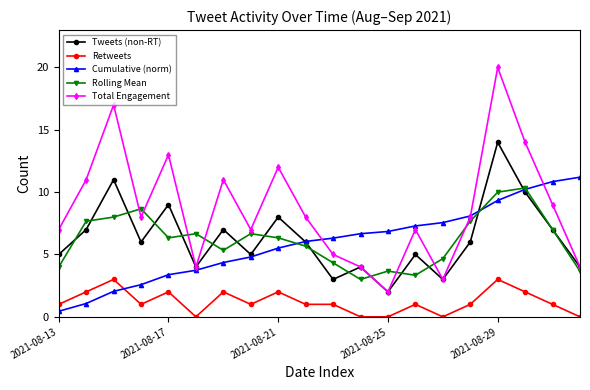

Reading left to right, list all the values displayed in this chart.

Tweets (non-RT): 5.0	7.0	11.0	6.0	9.0	4.0	7.0	5.0	8.0	6.0	3.0	4.0	2.0	5.0	3.0	6.0	14.0	10.0	7.0	4.0
Retweets: 1.0	2.0	3.0	1.0	2.0	0.0	2.0	1.0	2.0	1.0	1.0	0.0	0.0	1.0	0.0	1.0	3.0	2.0	1.0	0.0
Cumulative (norm): 0.4	1.1	2.0	2.6	3.4	3.7	4.4	4.8	5.5	6.0	6.3	6.7	6.8	7.3	7.6	8.1	9.3	10.2	10.8	11.2
Rolling Mean: 4.0	7.7	8.0	8.7	6.3	6.7	5.3	6.7	6.3	5.7	4.3	3.0	3.7	3.3	4.7	7.7	10.0	10.3	7.0	3.7
Total Engagement: 7.0	11.0	17.0	8.0	13.0	4.0	11.0	7.0	12.0	8.0	5.0	4.0	2.0	7.0	3.0	8.0	20.0	14.0	9.0	4.0